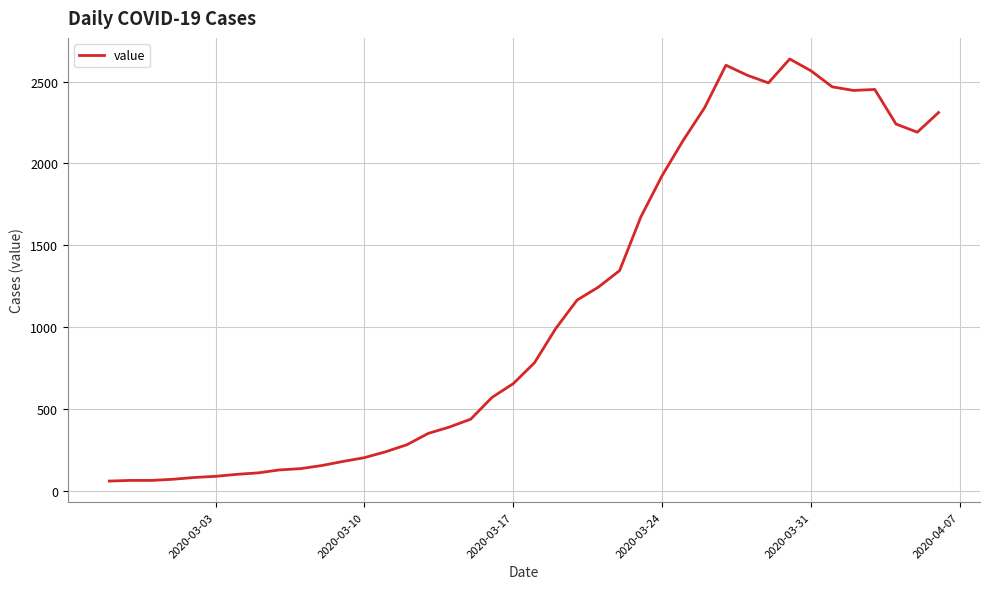

What is the minimum value shown in the chart?

61